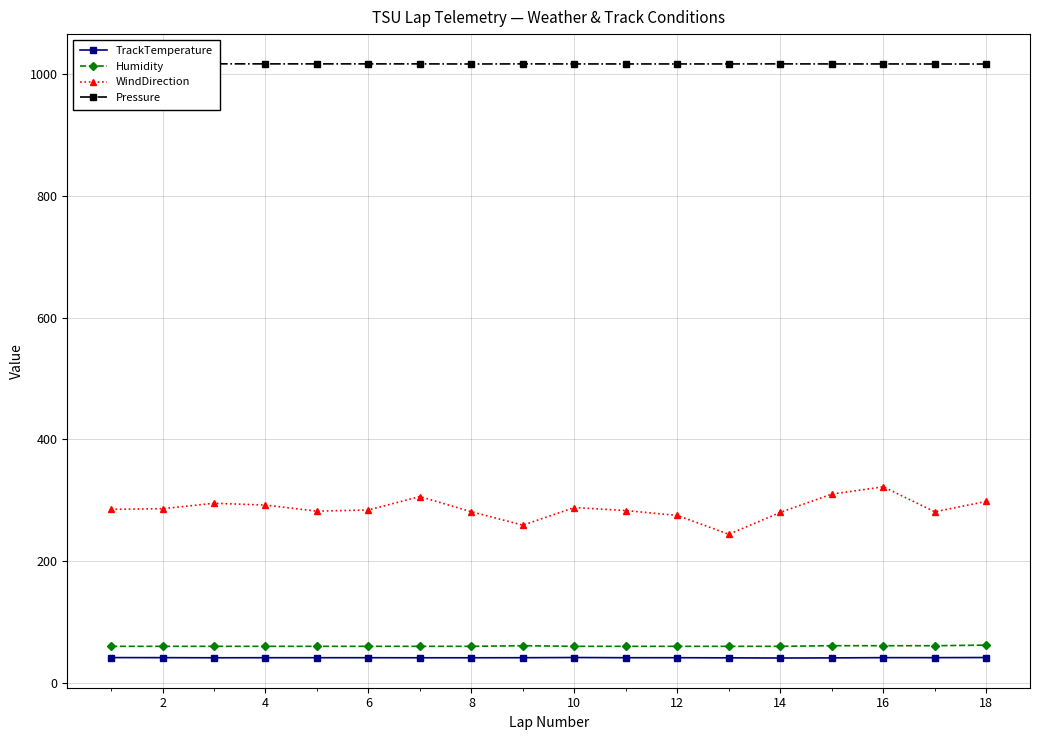

Does the chart display data point markers on the line(s)?

Yes